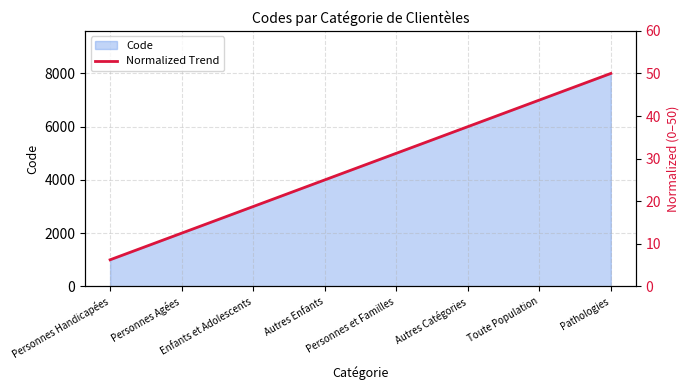

What is the highest value of the Code series?

8000